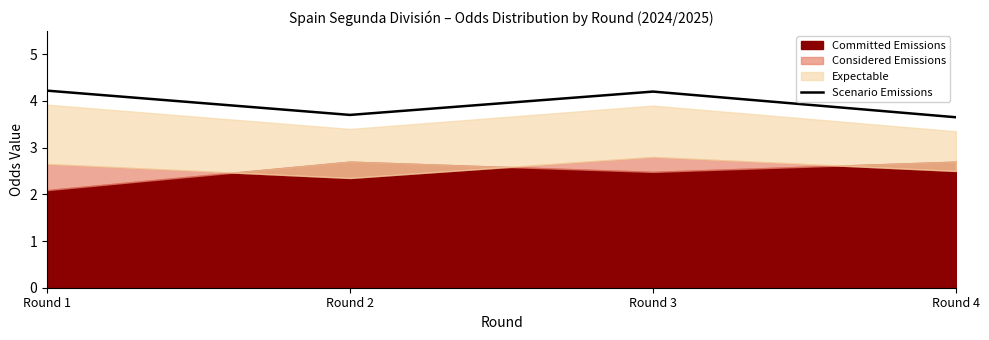

Reading right to left, extract all data points from this chart.

3.6	4.2	3.7	4.2